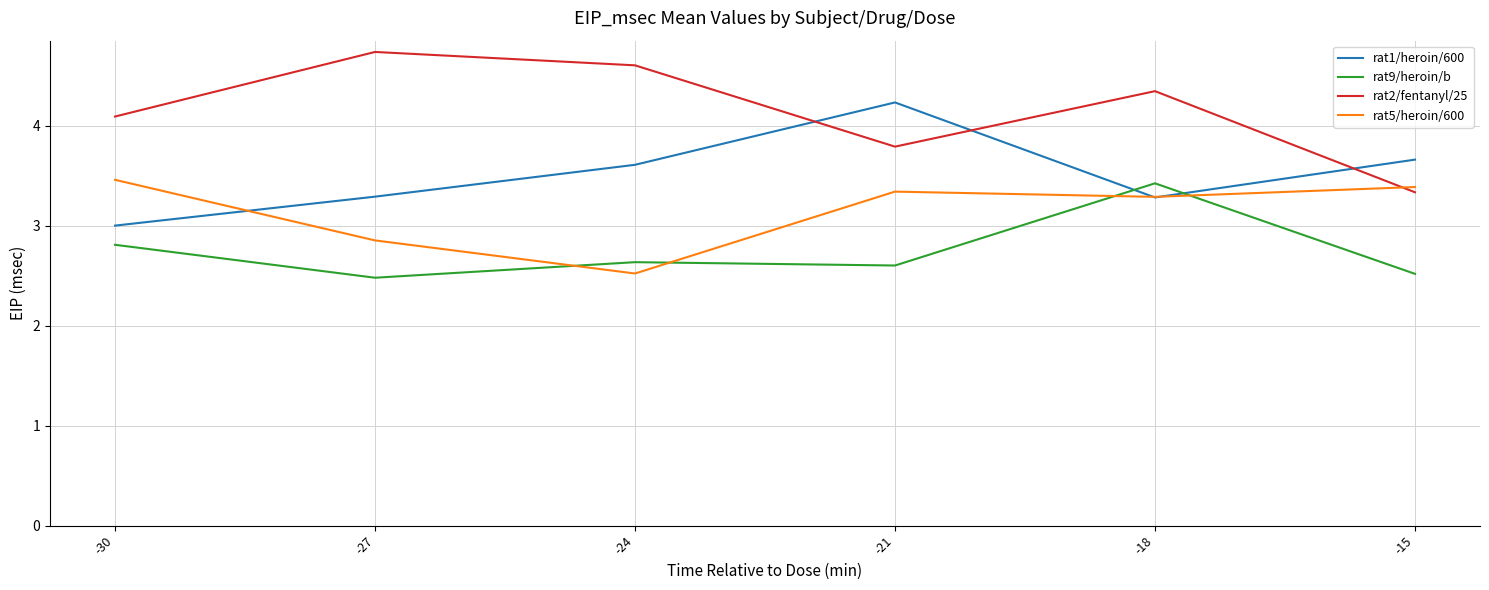

Between -30 and -15, which series saw the biggest shift?

rat2/fentanyl/25